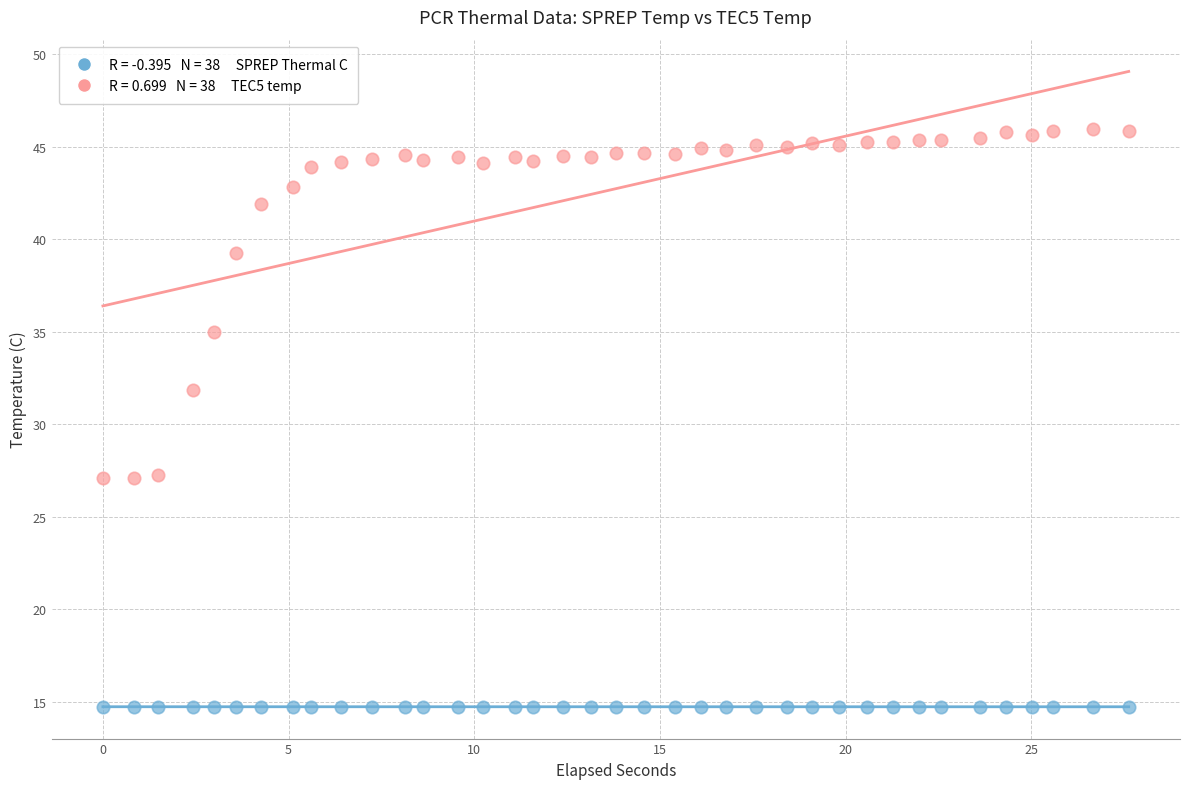

Across all series, what Y value is closest to 30?

31.9